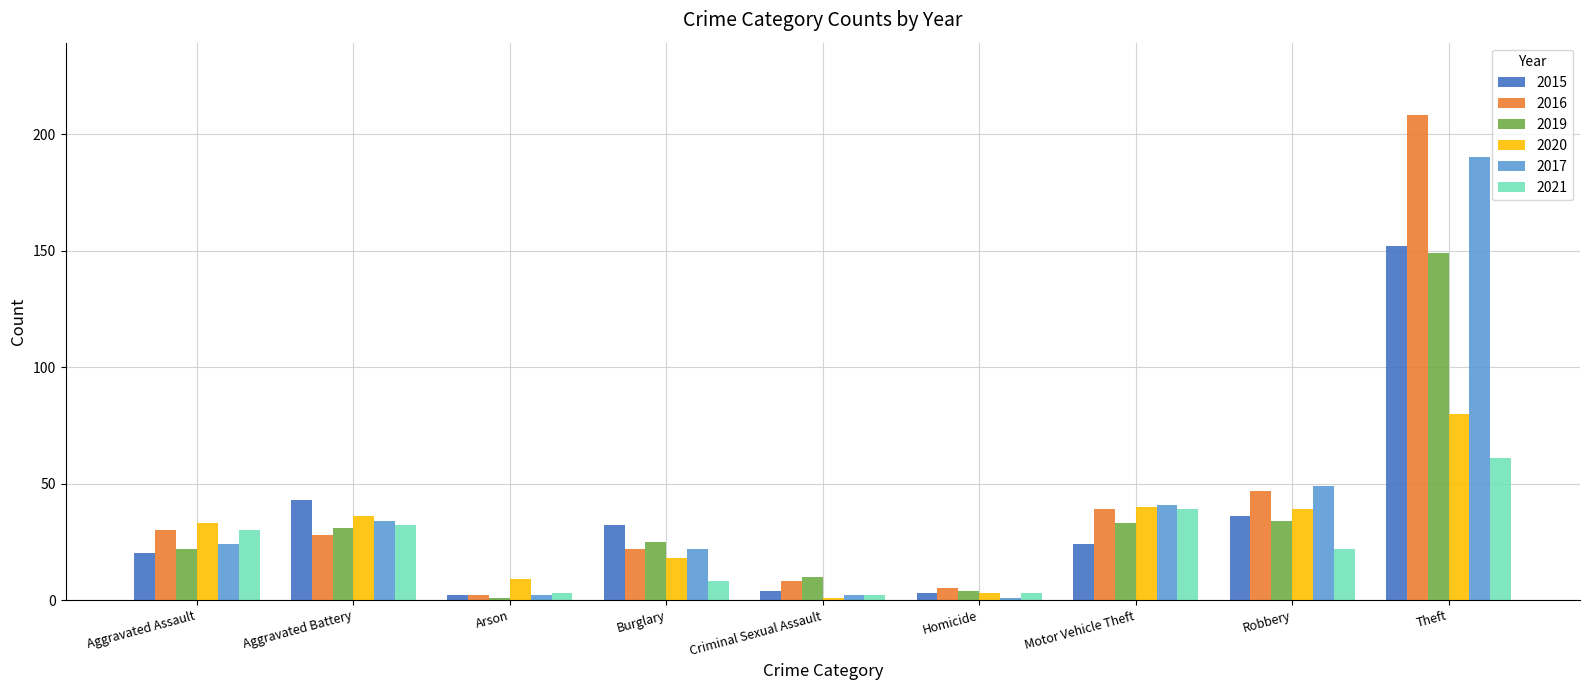

Reading right to left, list all the values displayed in this chart.

2015: Theft=152	Robbery=36	Motor Vehicle Theft=24	Homicide=3	Criminal Sexual Assault=4	Burglary=32	Arson=2	Aggravated Battery=43	Aggravated Assault=20
2016: Theft=208	Robbery=47	Motor Vehicle Theft=39	Homicide=5	Criminal Sexual Assault=8	Burglary=22	Arson=2	Aggravated Battery=28	Aggravated Assault=30
2019: Theft=149	Robbery=34	Motor Vehicle Theft=33	Homicide=4	Criminal Sexual Assault=10	Burglary=25	Arson=1	Aggravated Battery=31	Aggravated Assault=22
2020: Theft=80	Robbery=39	Motor Vehicle Theft=40	Homicide=3	Criminal Sexual Assault=1	Burglary=18	Arson=9	Aggravated Battery=36	Aggravated Assault=33
2017: Theft=190	Robbery=49	Motor Vehicle Theft=41	Homicide=1	Criminal Sexual Assault=2	Burglary=22	Arson=2	Aggravated Battery=34	Aggravated Assault=24
2021: Theft=61	Robbery=22	Motor Vehicle Theft=39	Homicide=3	Criminal Sexual Assault=2	Burglary=8	Arson=3	Aggravated Battery=32	Aggravated Assault=30